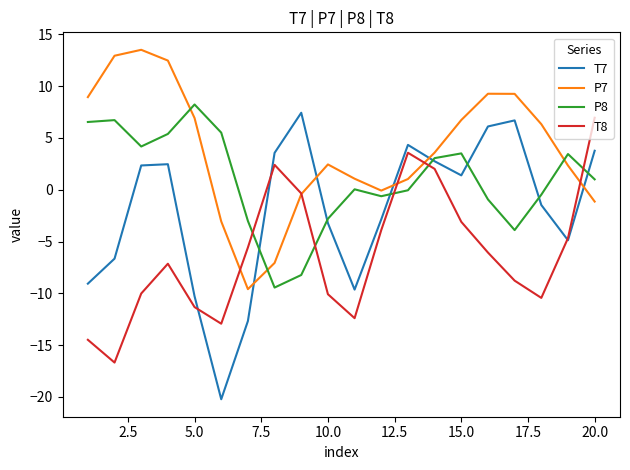

Rank the series by their average value, from highest to lowest.

P7, P8, T7, T8